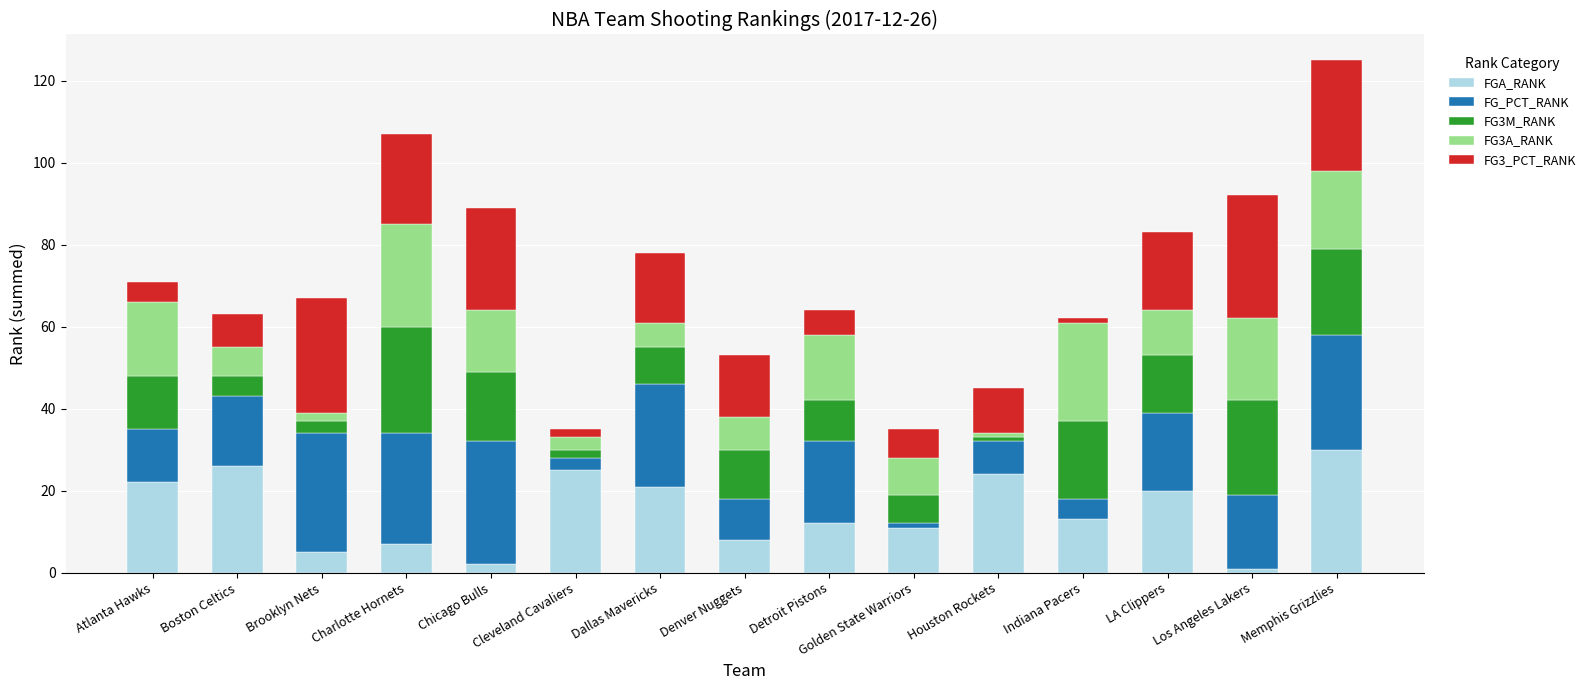

What is the highest value of the FGA_RANK series?

30